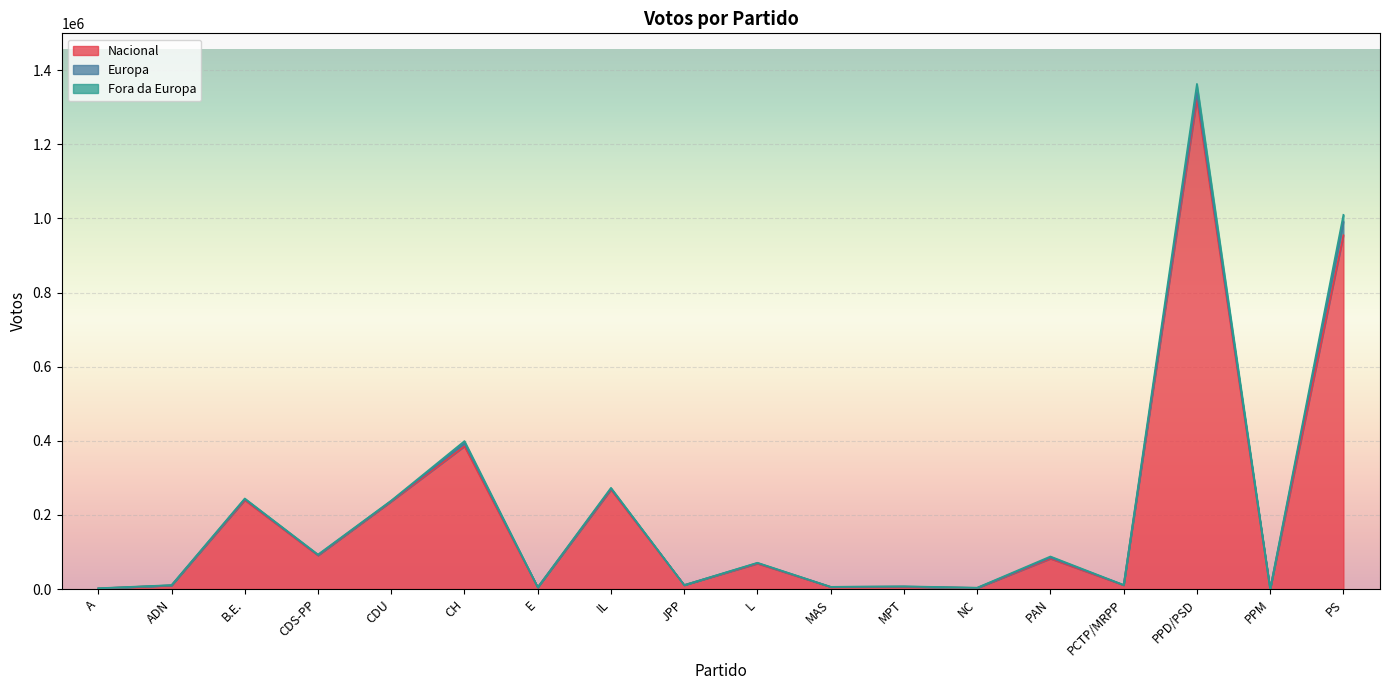

At which label does Nacional first exceed 68975?

B.E.